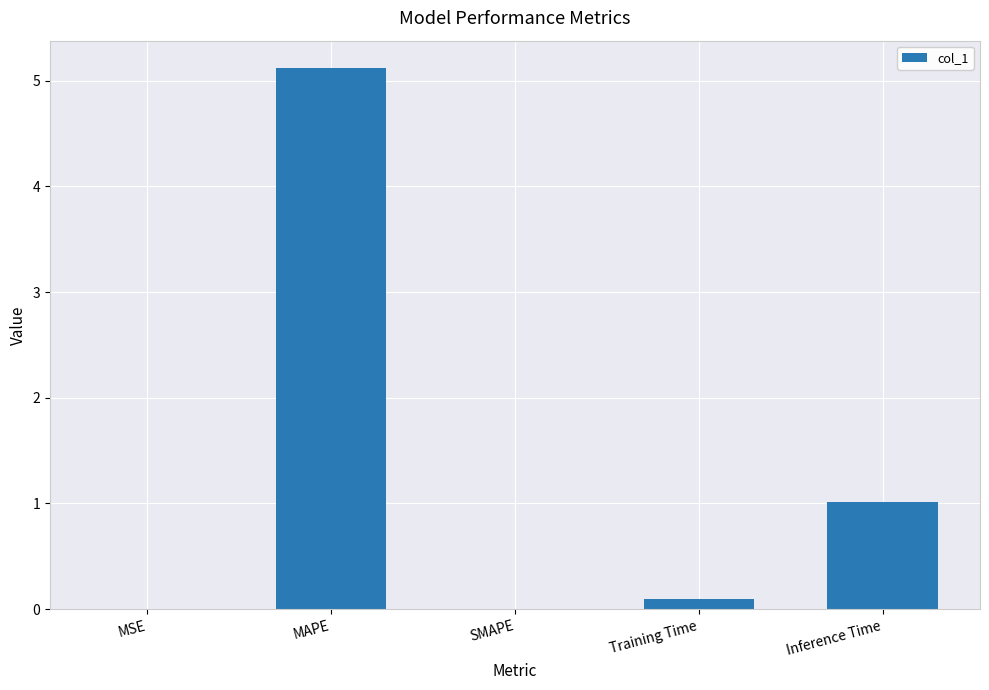

Is it true that the value at SMAPE is 0.0?

True